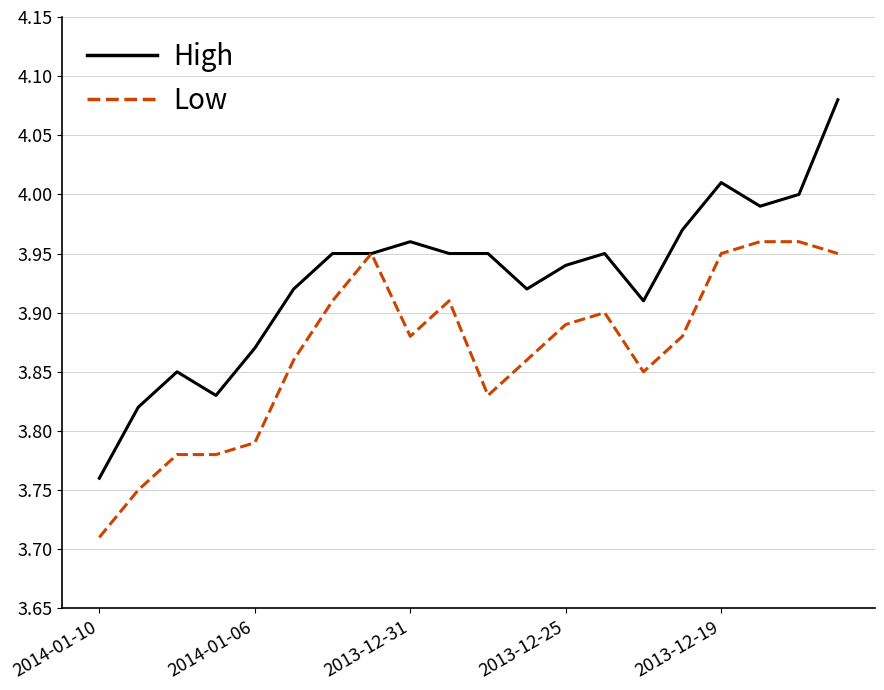

Rank the series by their average value, from lowest to highest.

Low, High